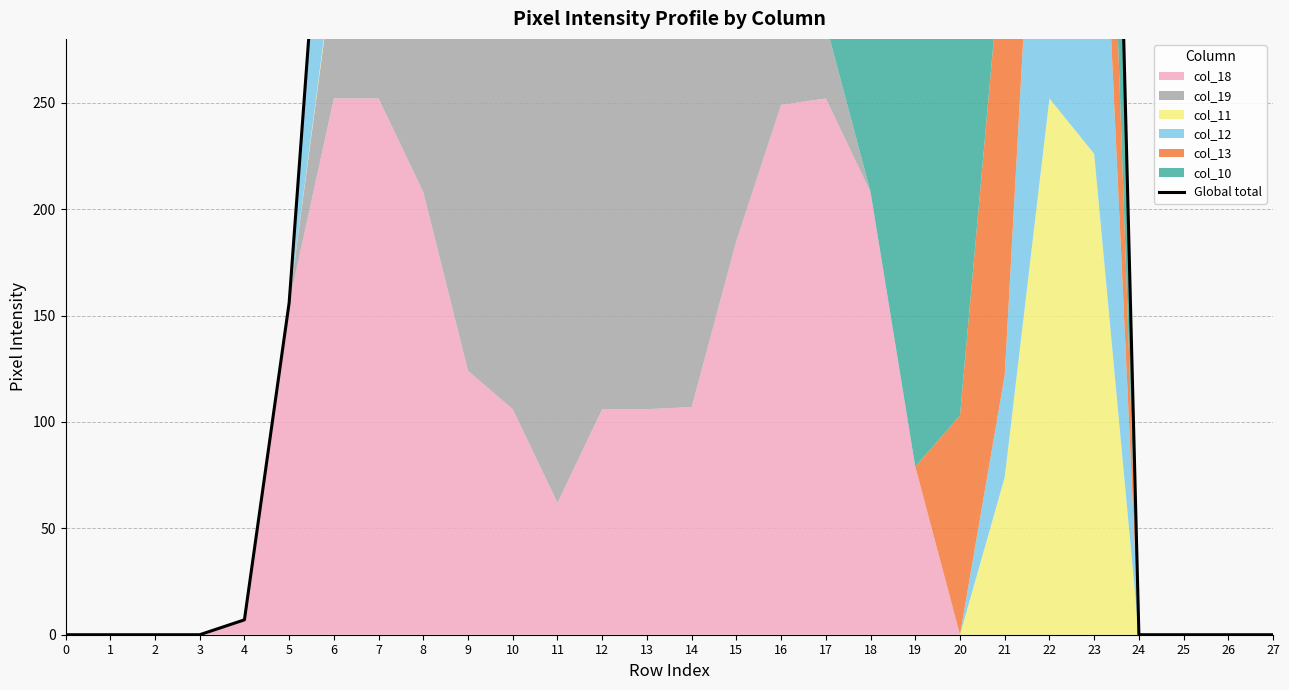

Reading left to right, transcribe all the data shown in this chart.

0=0	1=0	2=0	3=0	4=7	5=156	6=440	7=835	8=884	9=864	10=911	11=968	12=877	13=755	14=678	15=691	16=707	17=539	18=460	19=332	20=355	21=589	22=999	23=825	24=0	25=0	26=0	27=0